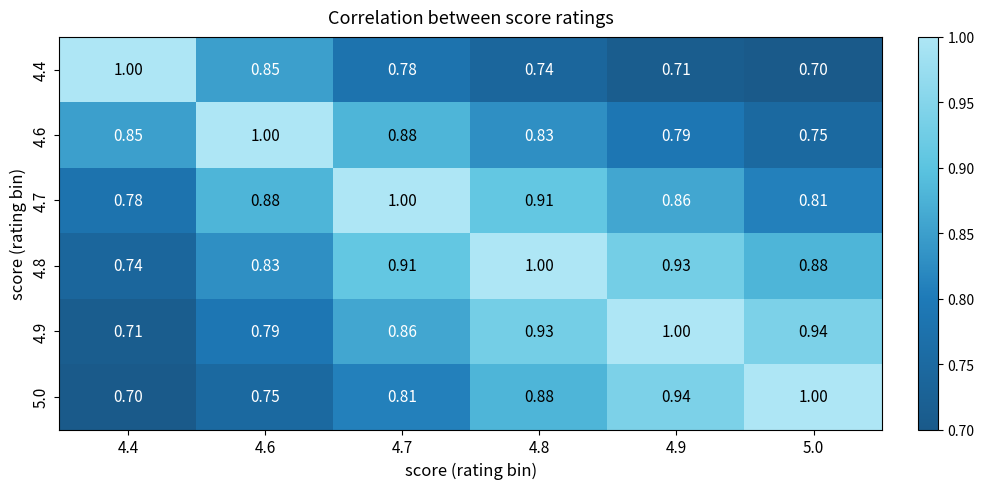

Is the value of 4.9 at 4.9 greater than the value of 4.6 at 4.9?

Yes